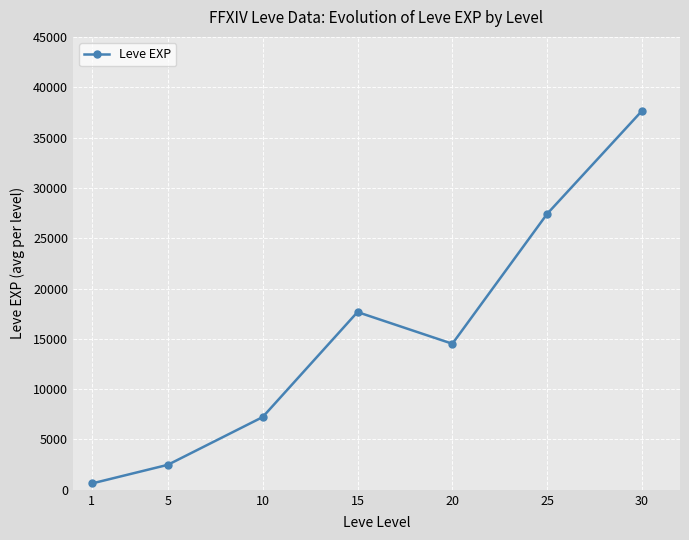

What is the average value?

15370